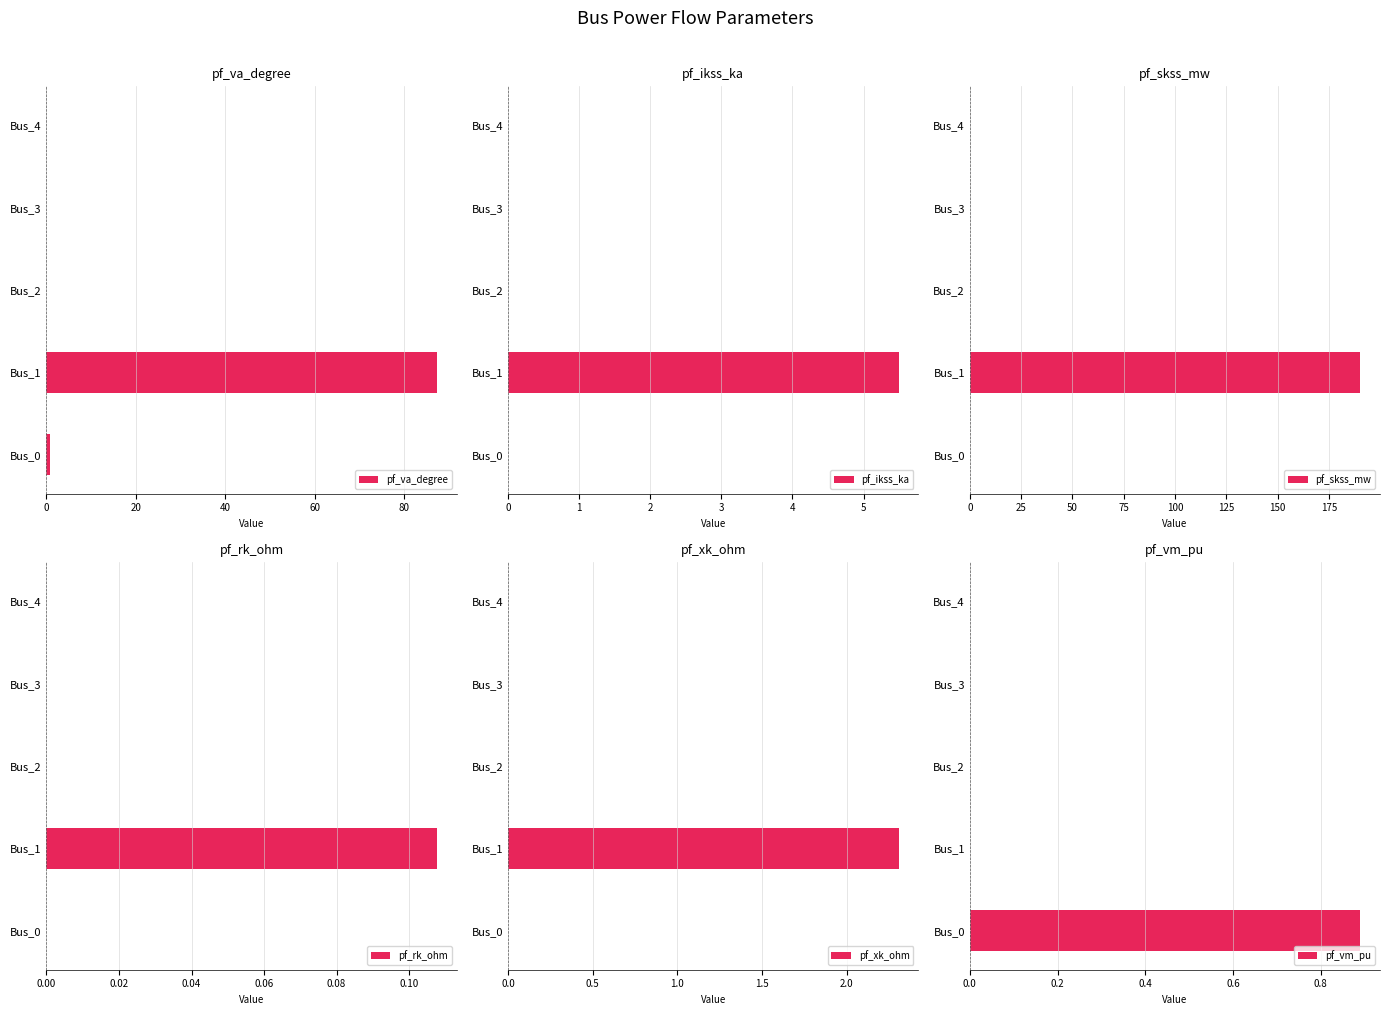

True or false: pf_va_degree has a value of -49.5 at Bus_3.

False